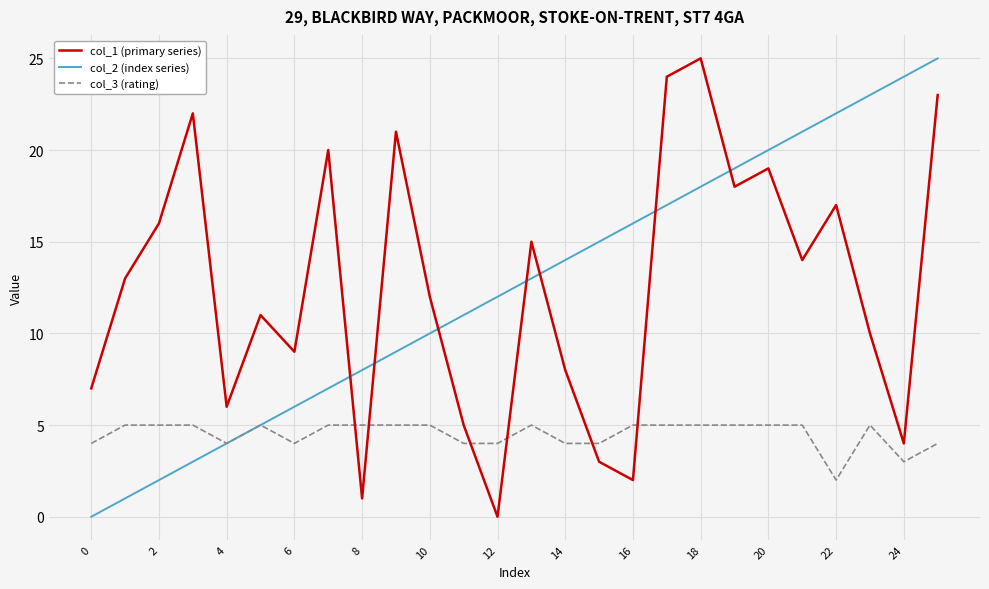

Which series ends up on top after the final intersection of col_1 (primary series) and col_3 (rating)?

col_1 (primary series)